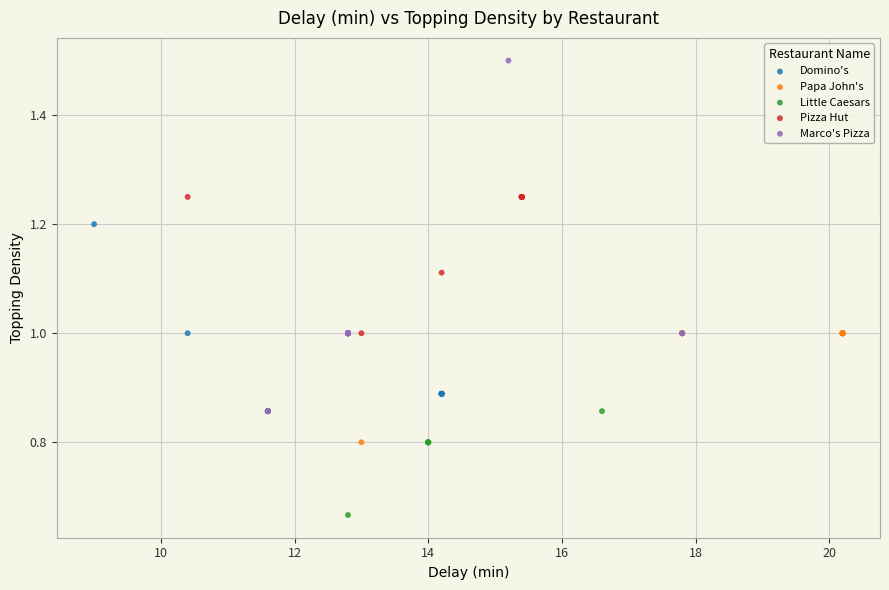

Which series contains the highest Y value?

Marco's Pizza